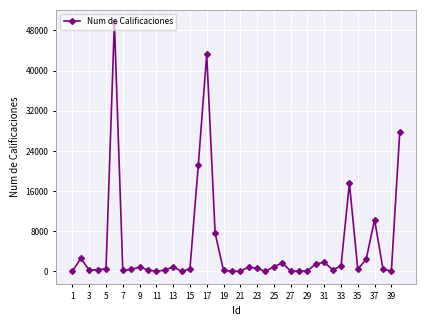

What is the greatest value displayed?

49612